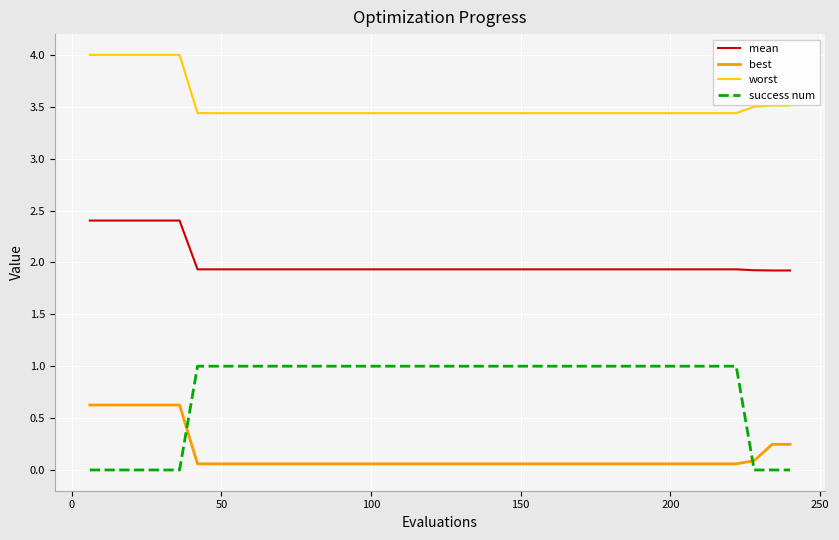

Is this an area chart (filled region under the line)?

No